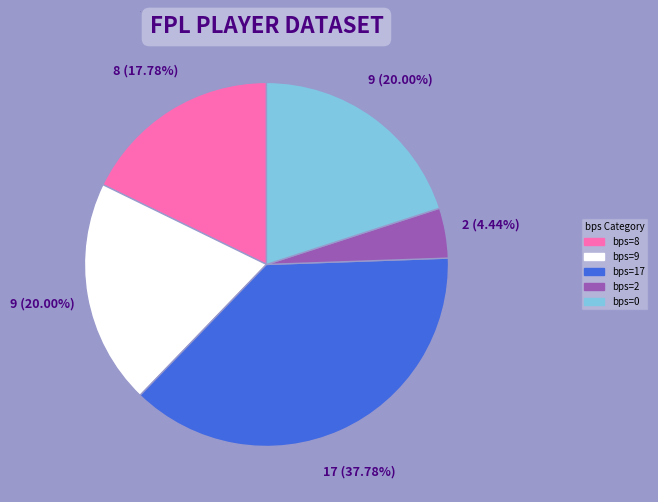

Count the number of slices in the pie.

5